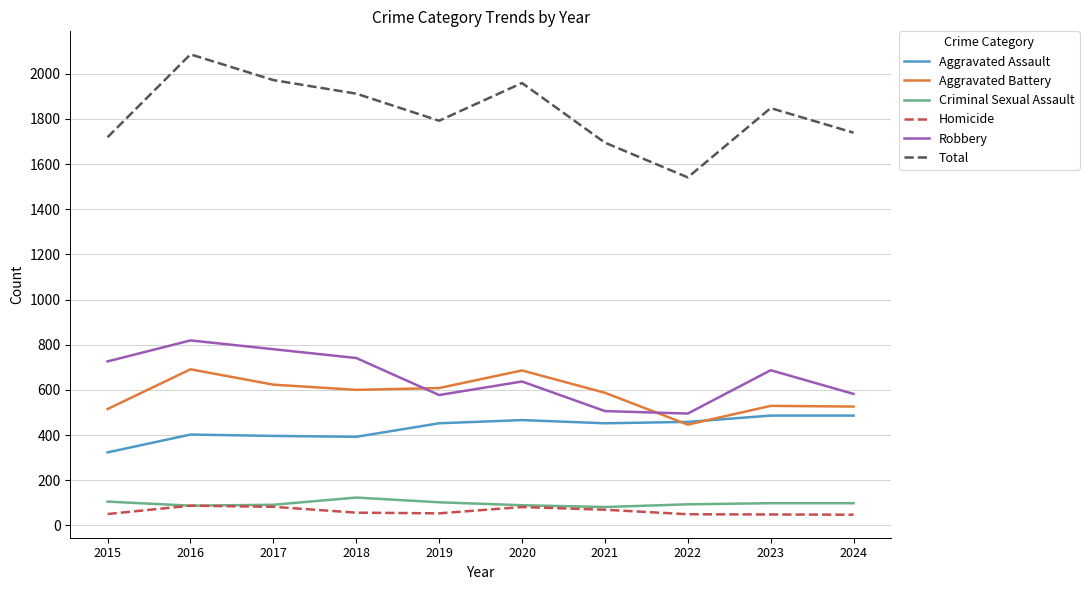

True or false: Homicide and Aggravated Assault cross at least once.

False